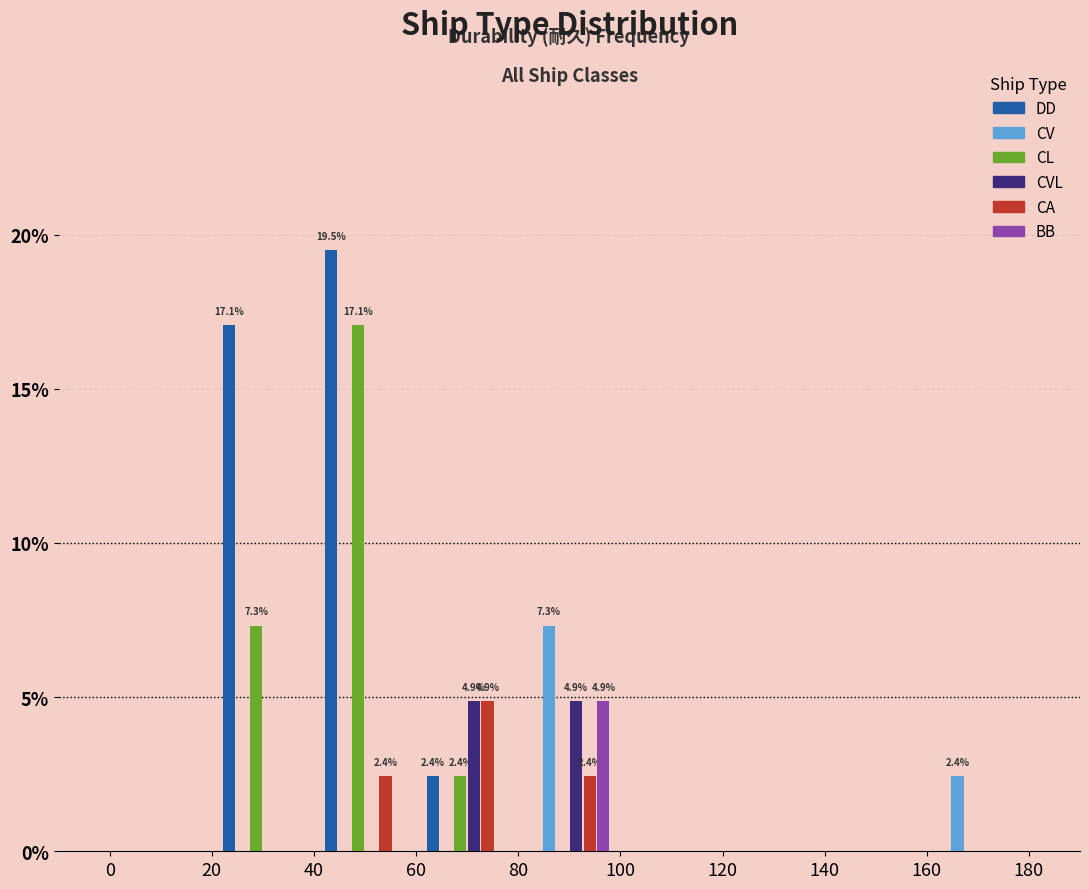

In the CA series, which range on the x-axis has the tallest bar?

60 to 80